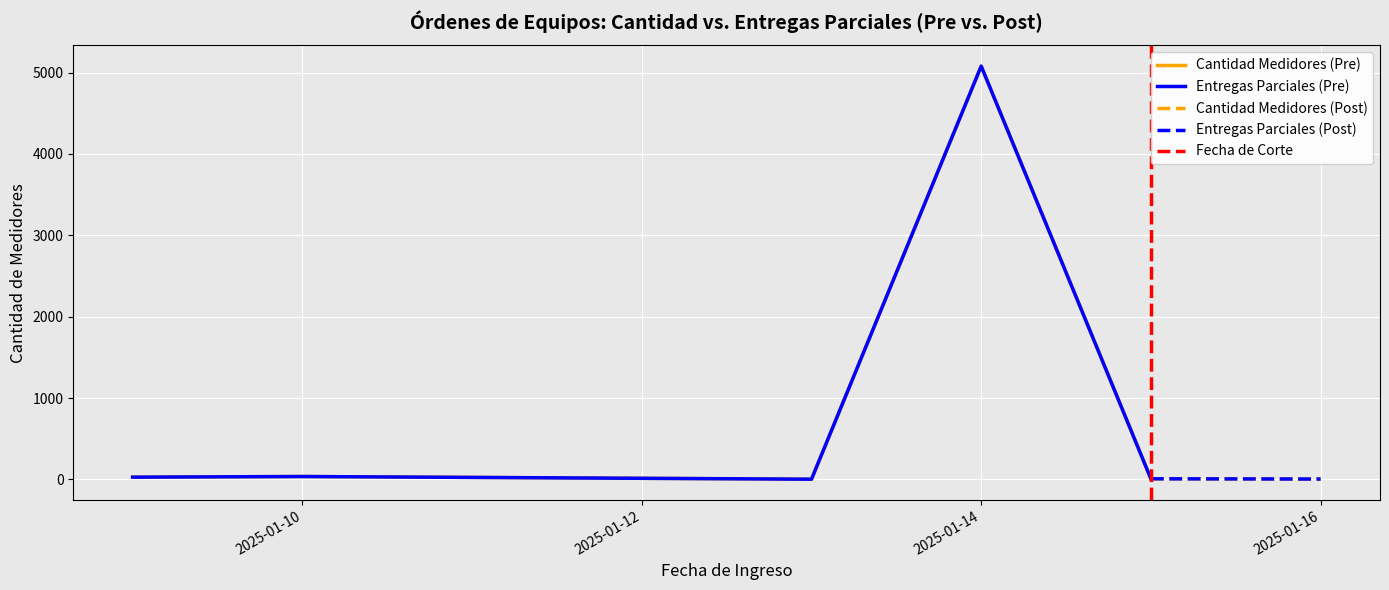

Where does the Cantidad de Medidores (Pre) series first go above 6?

2025-01-10